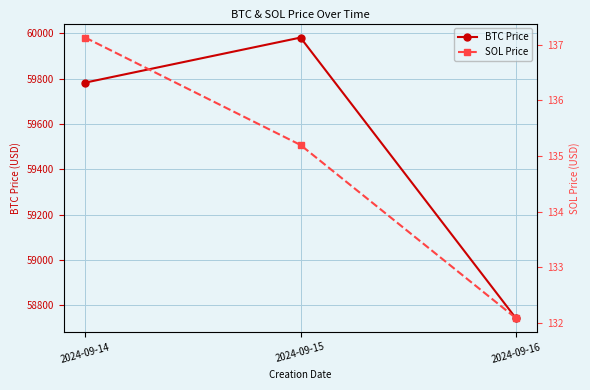

What is the difference between the BTC Price values at 2024-09-14 and 2024-09-15?

199.0